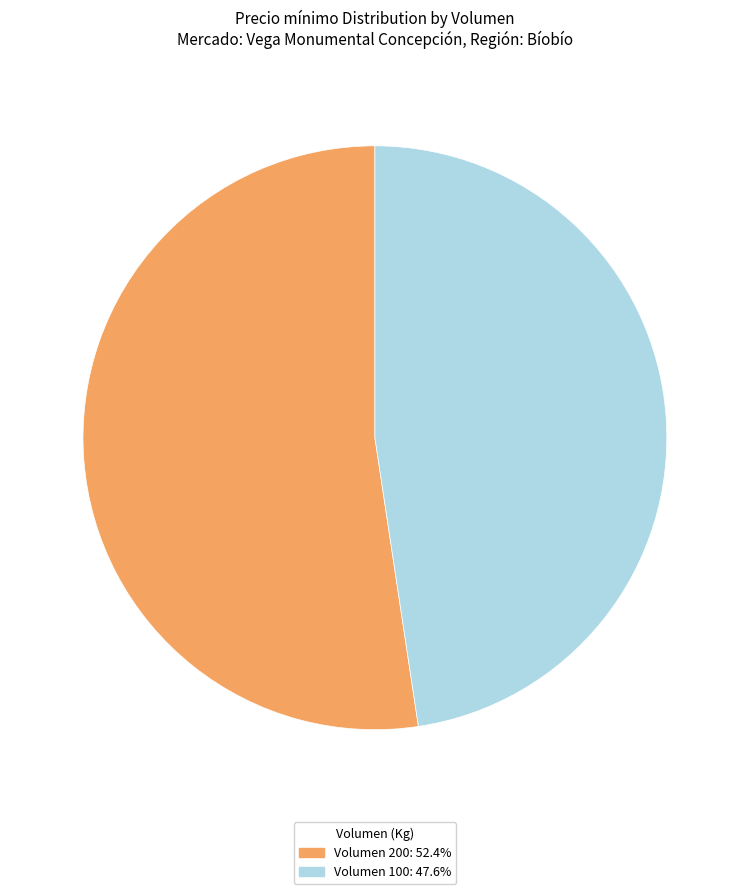

What is the ratio of the value at Volumen 200: 52.4% to the value at Volumen 100: 47.6%?

1.1